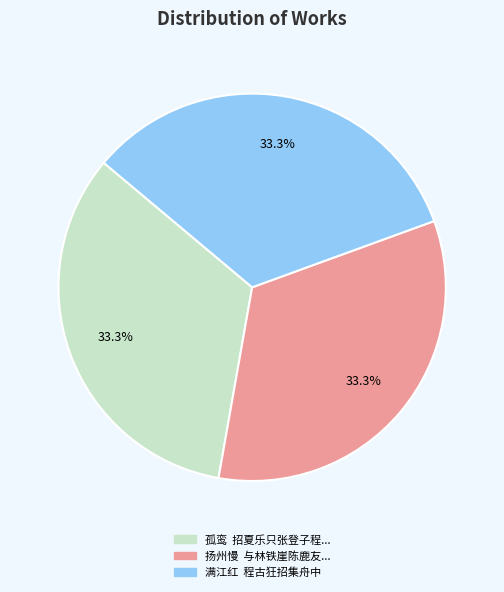

What is the ratio of the value at 满江红 程古狂招集舟中 to the value at 扬州慢 与林铁崖陈鹿友...?

1.0